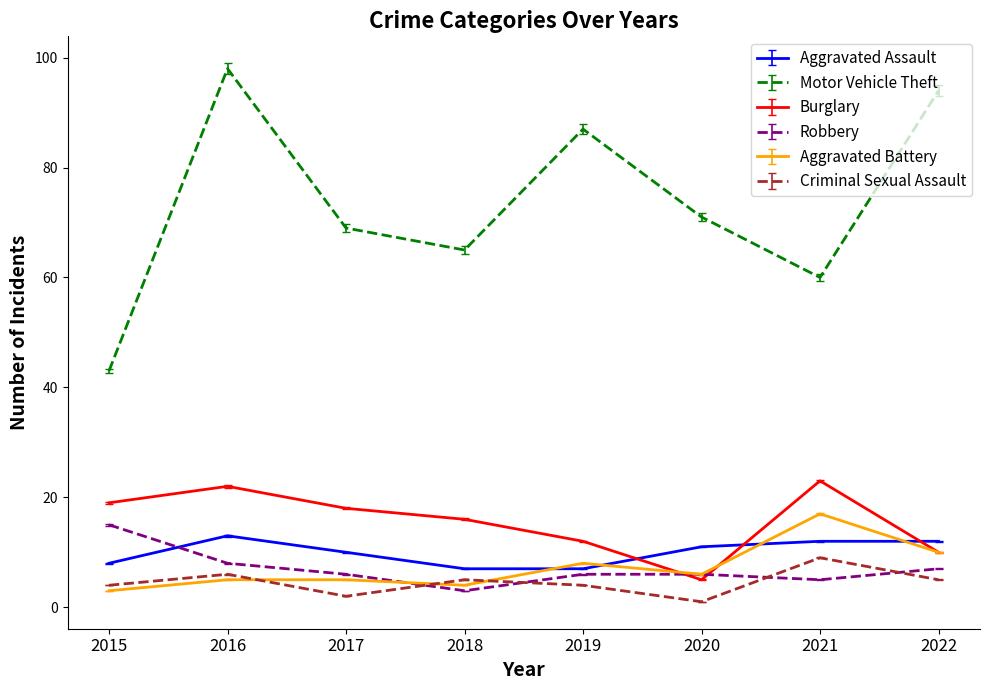

The Burglary series shows 23 at 2021. True or false?

True